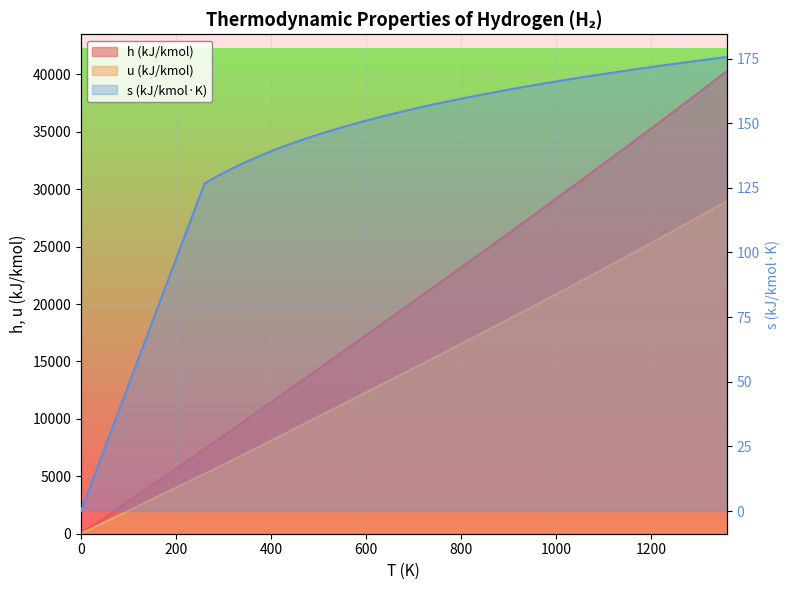

True or false: u and s intersect in this chart.

False